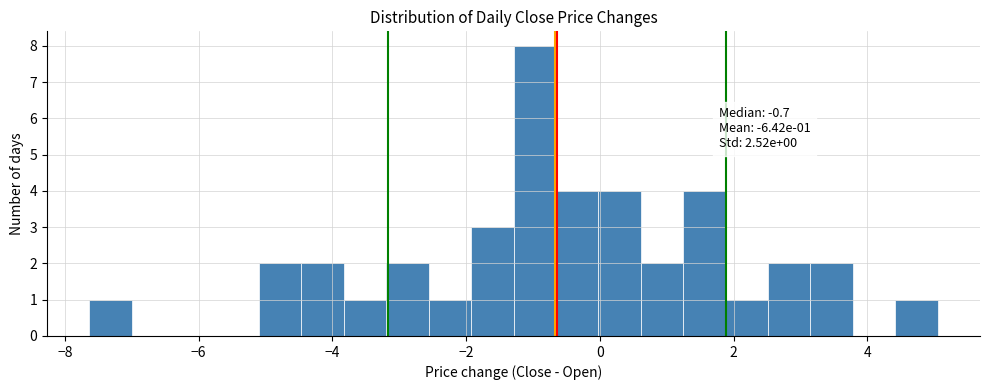

Around what value on the x-axis is the tallest bar? Give the approximate position of its centre, as read against the axis.

-1.0